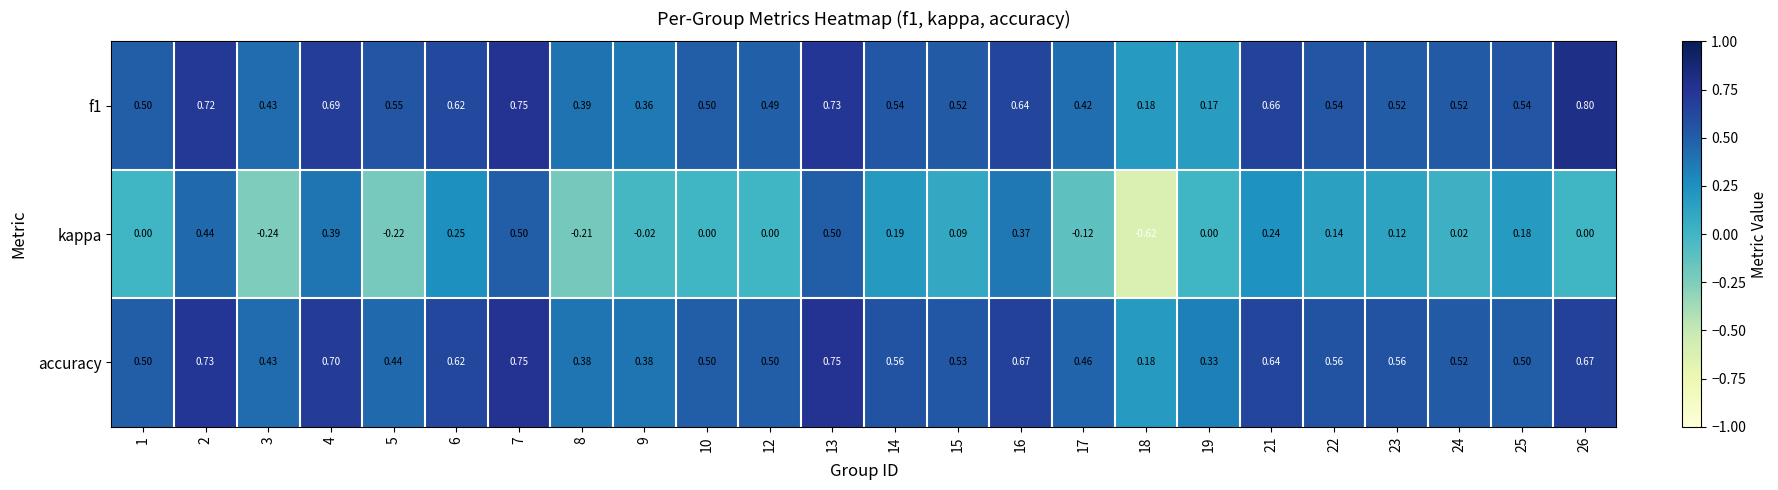

Which series has the largest total across all categories?

accuracy